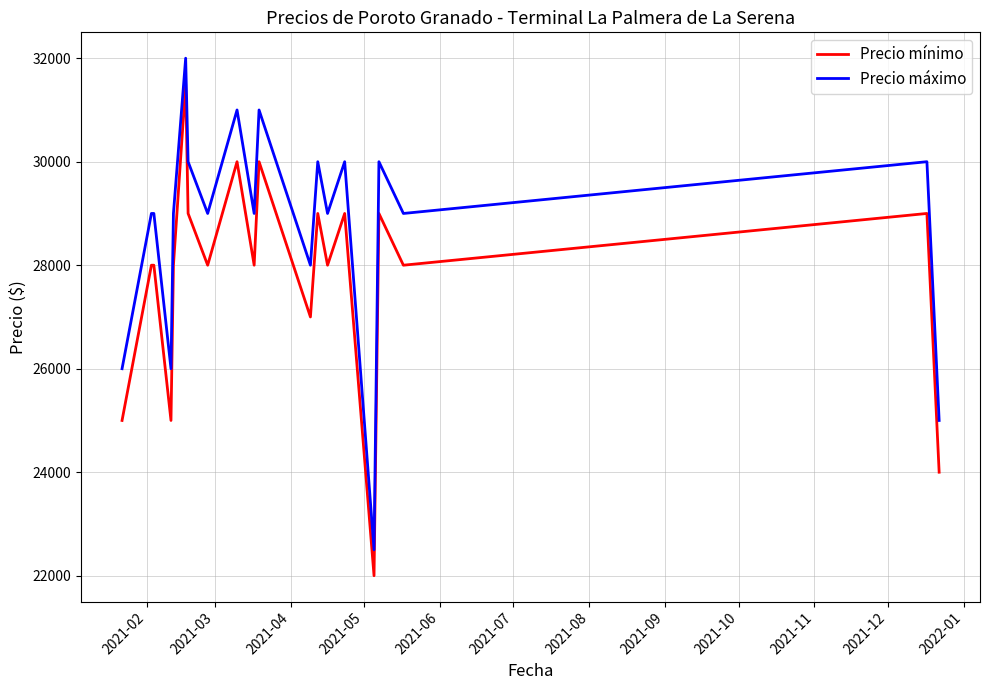

True or false: Precio máximo and Precio mínimo cross at least once.

False